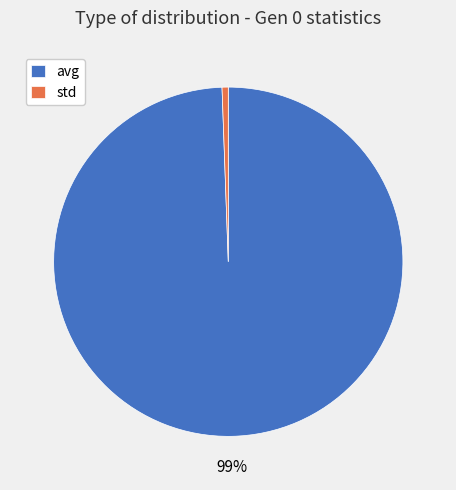

Which slice is the smallest?

std